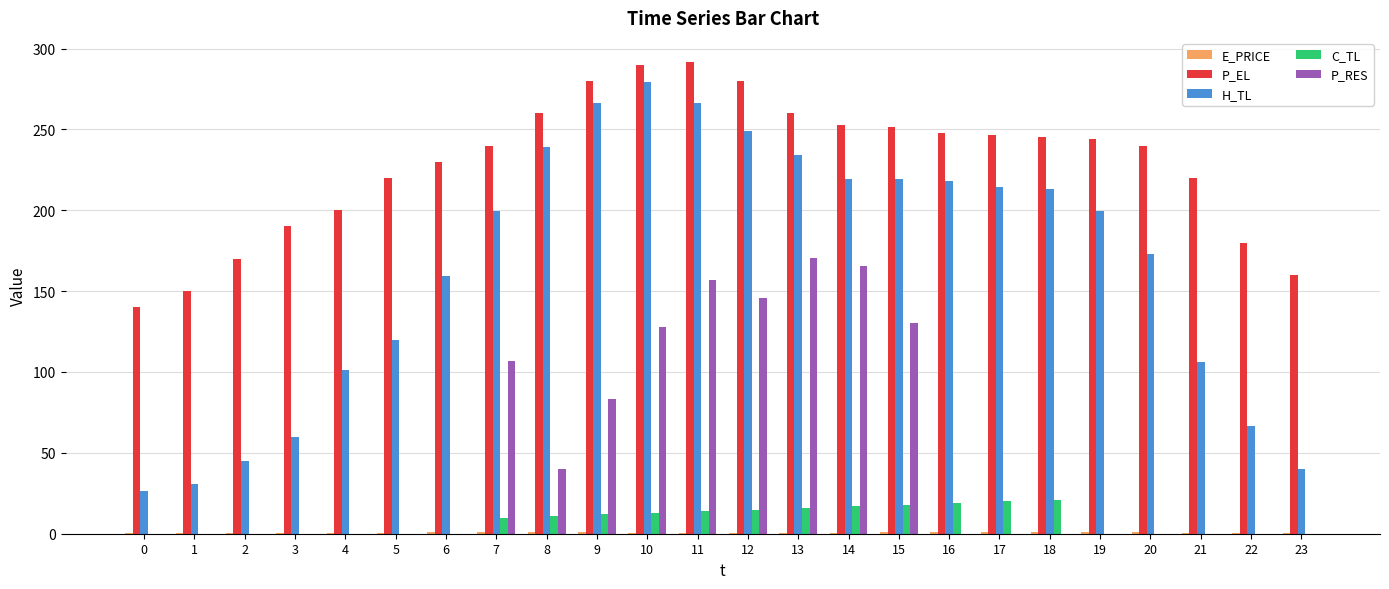

The P_RES series shows 0.0 at 6. True or false?

True